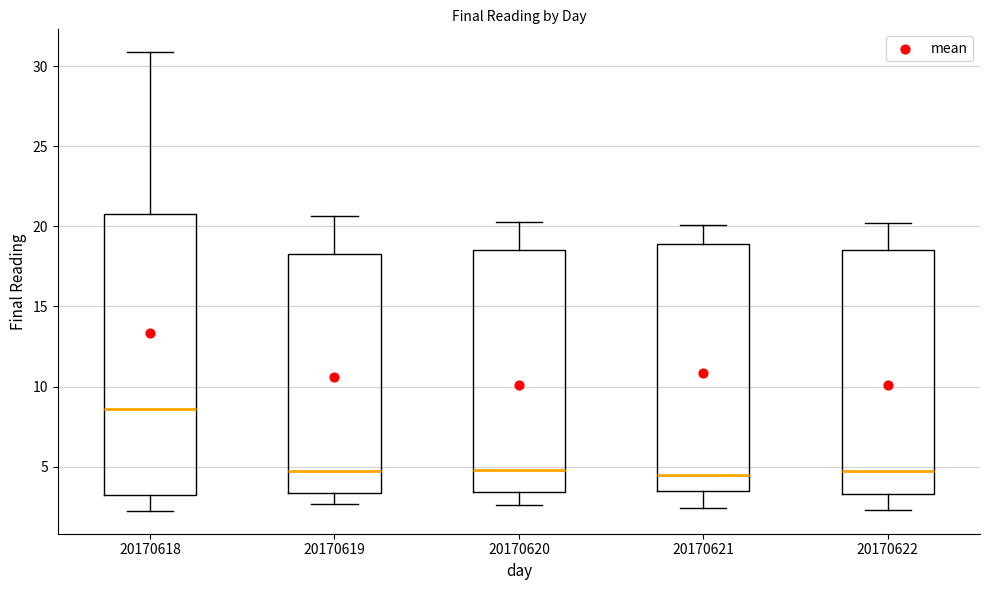

Where does the median line of the box at x = 20170619 sit on the y-axis? The values are not printed on the chart, so give them approximately, as read against the axis.

4.5